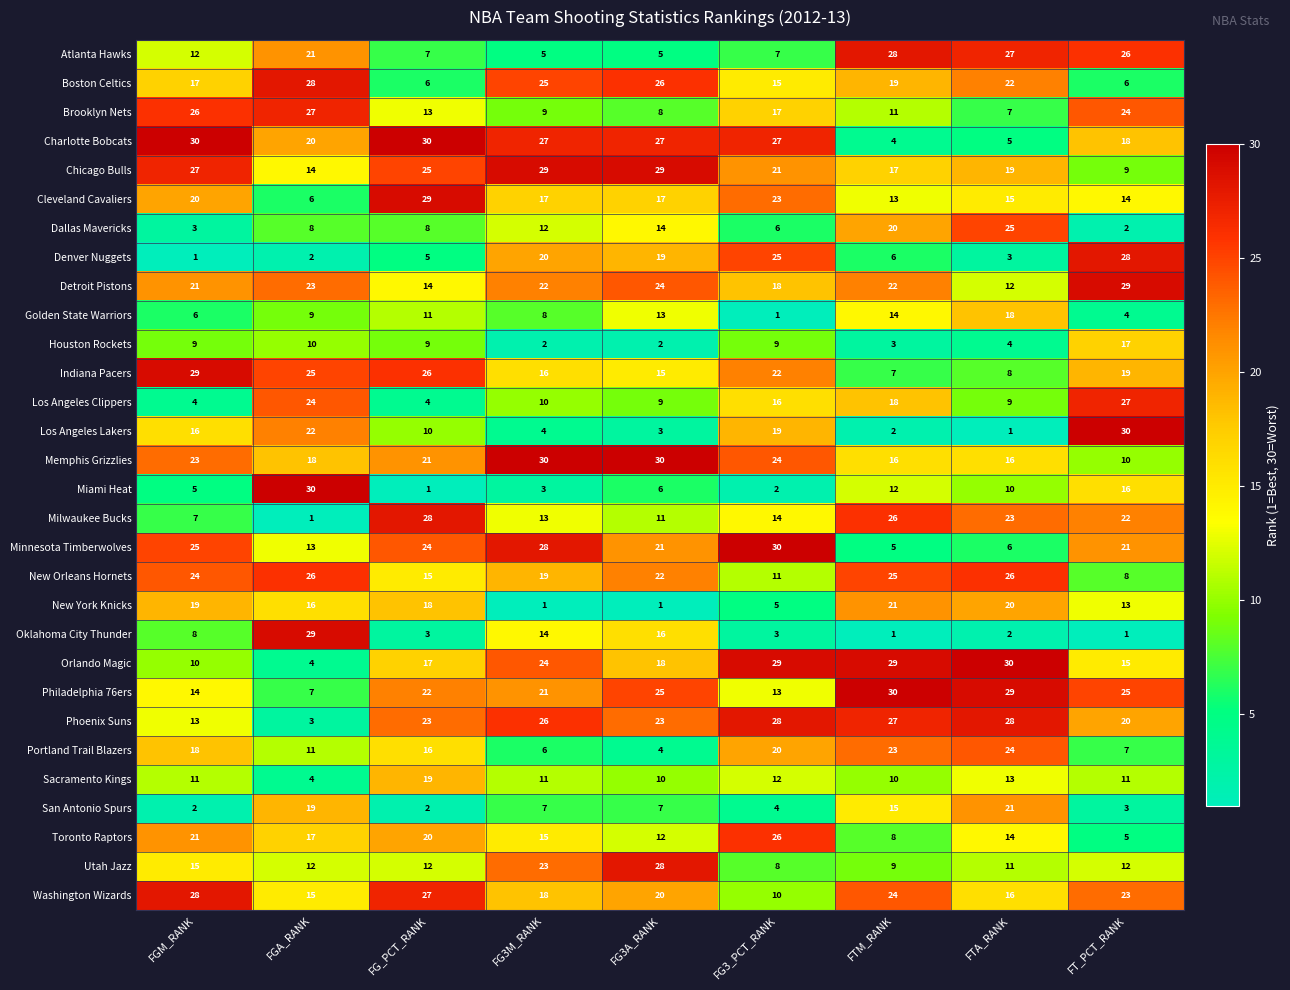

Count the number of categories in the chart.

9